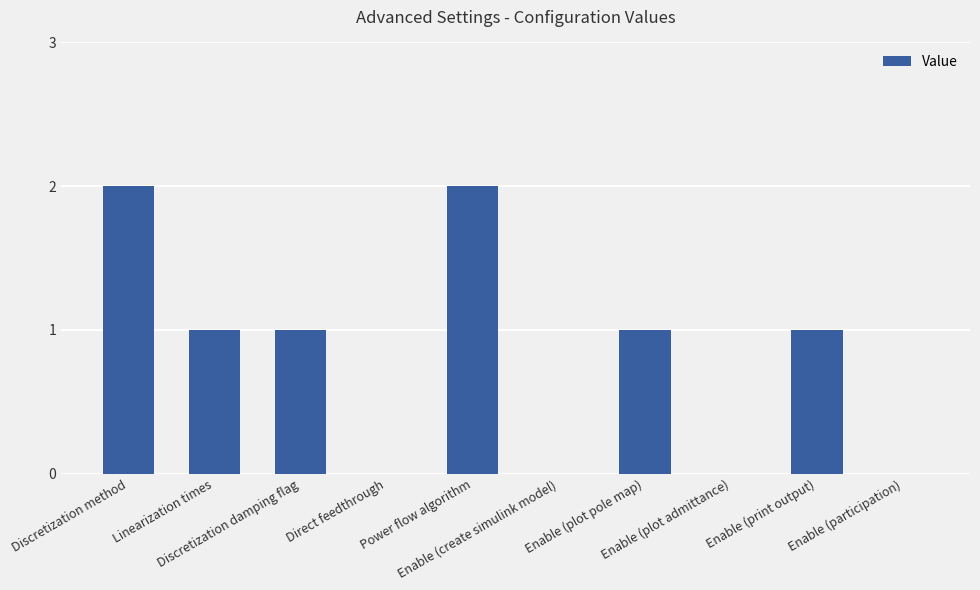

What is the sum of all values?

8